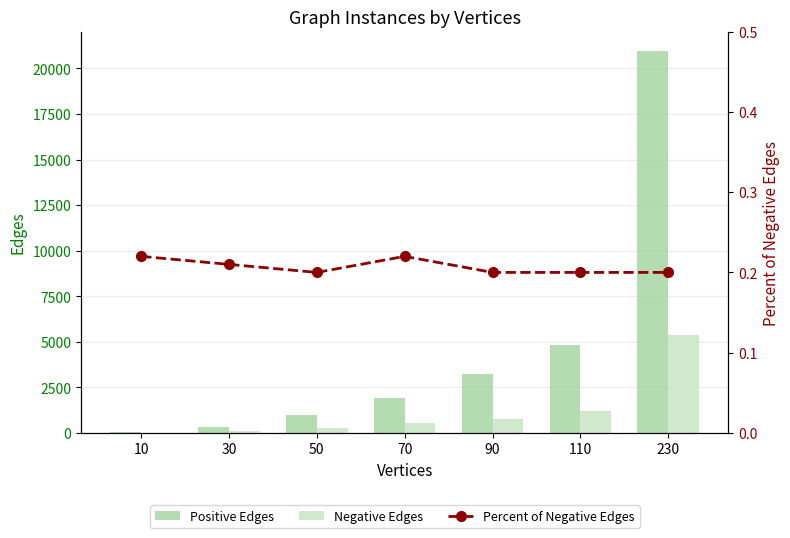

The value of Negative Edges at 230 is 5363.0. True or false?

True